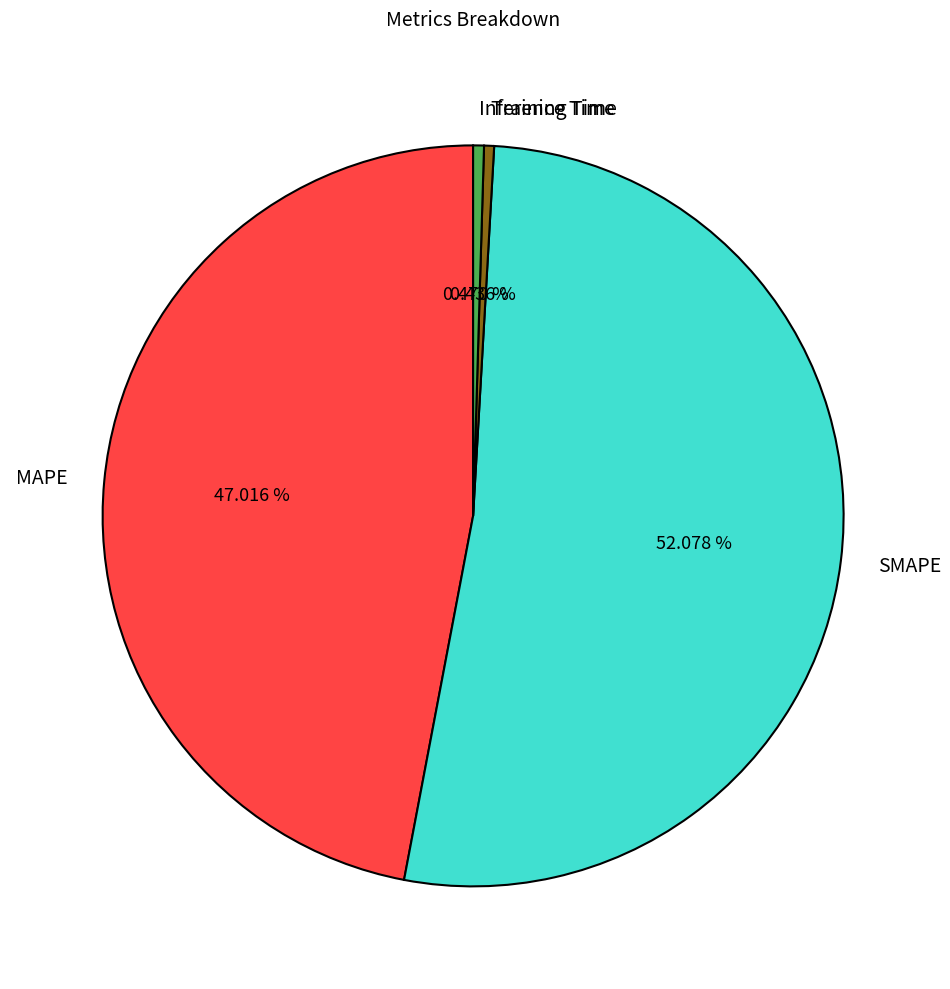

What portion of the pie excludes Training Time?

99.6%